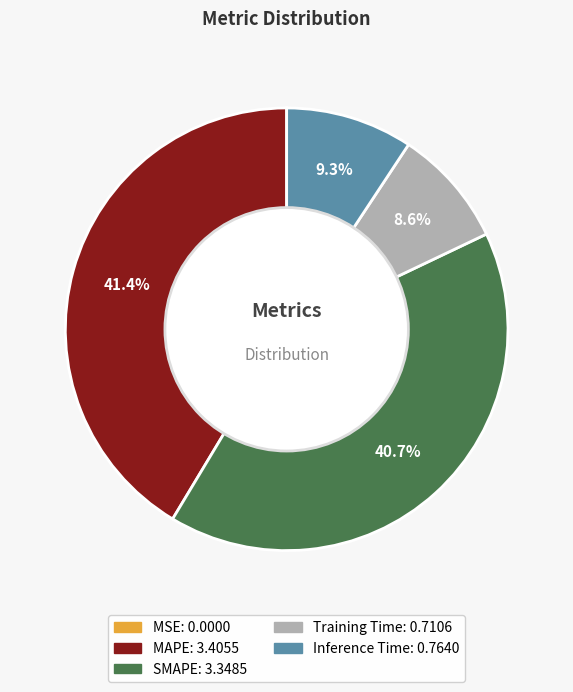

Which slice is the largest?

MAPE